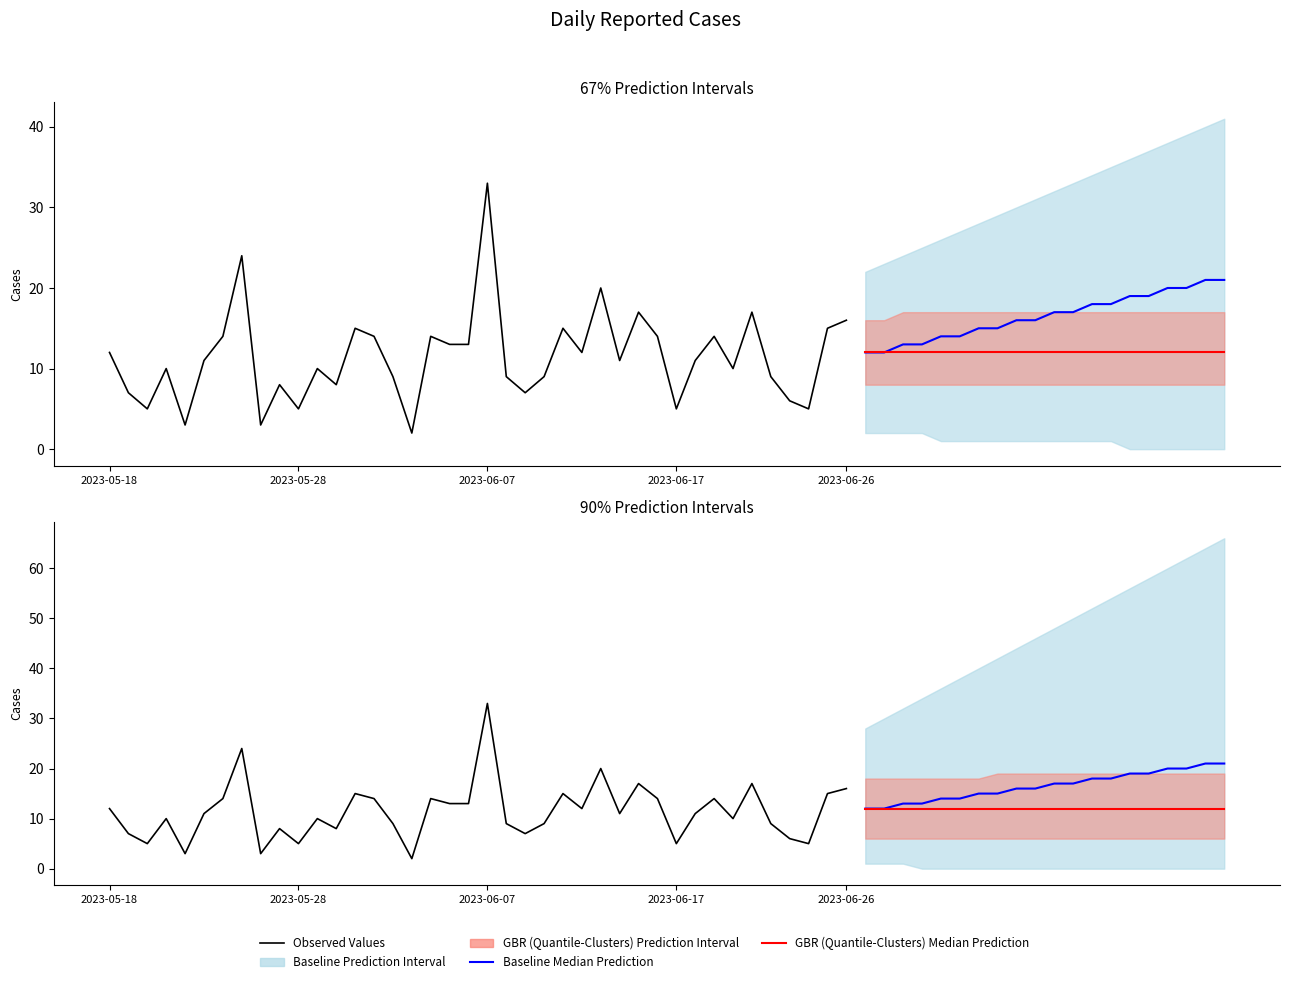

Is it true that the value at 2023-06-26 is 9?

False